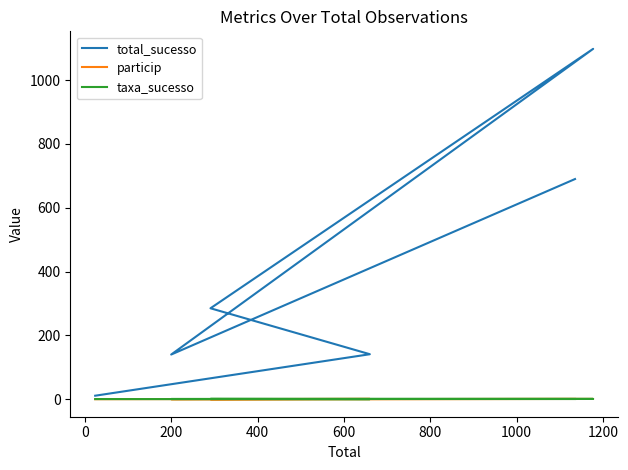

The value of taxa_sucesso at 200 is 1.0. True or false?

False